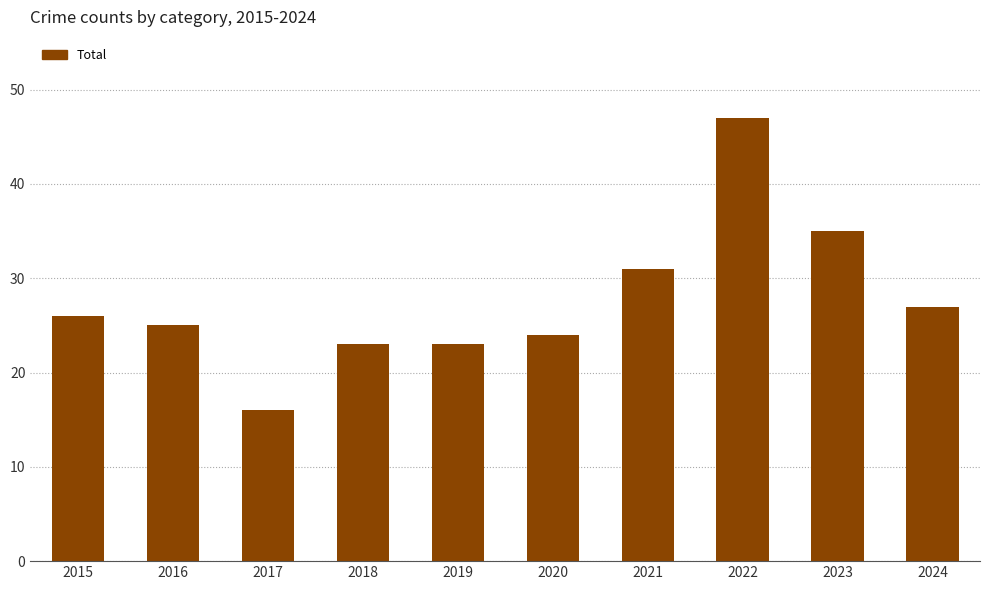

Read the value at 2017, to the nearest 10.

20